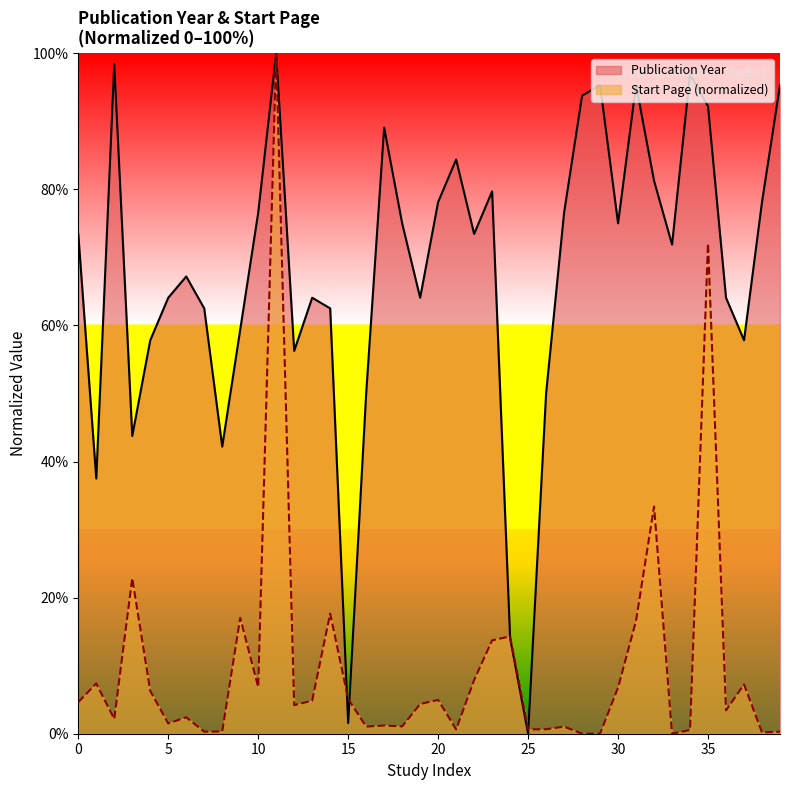

What is the difference between the maximum and minimum values in the Start Page series?

100.0